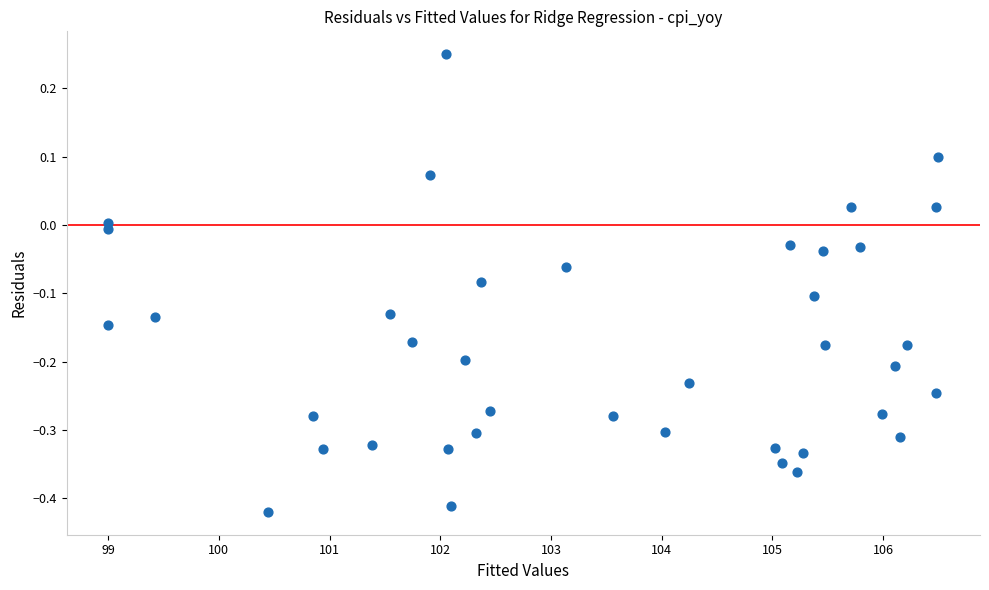

What is the range of X values (max minus min)?

7.5